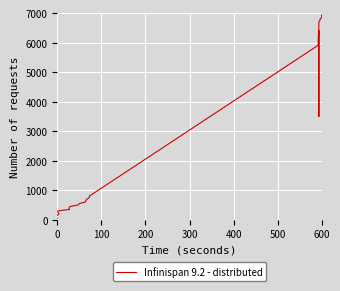

How many series are shown in this chart?

1